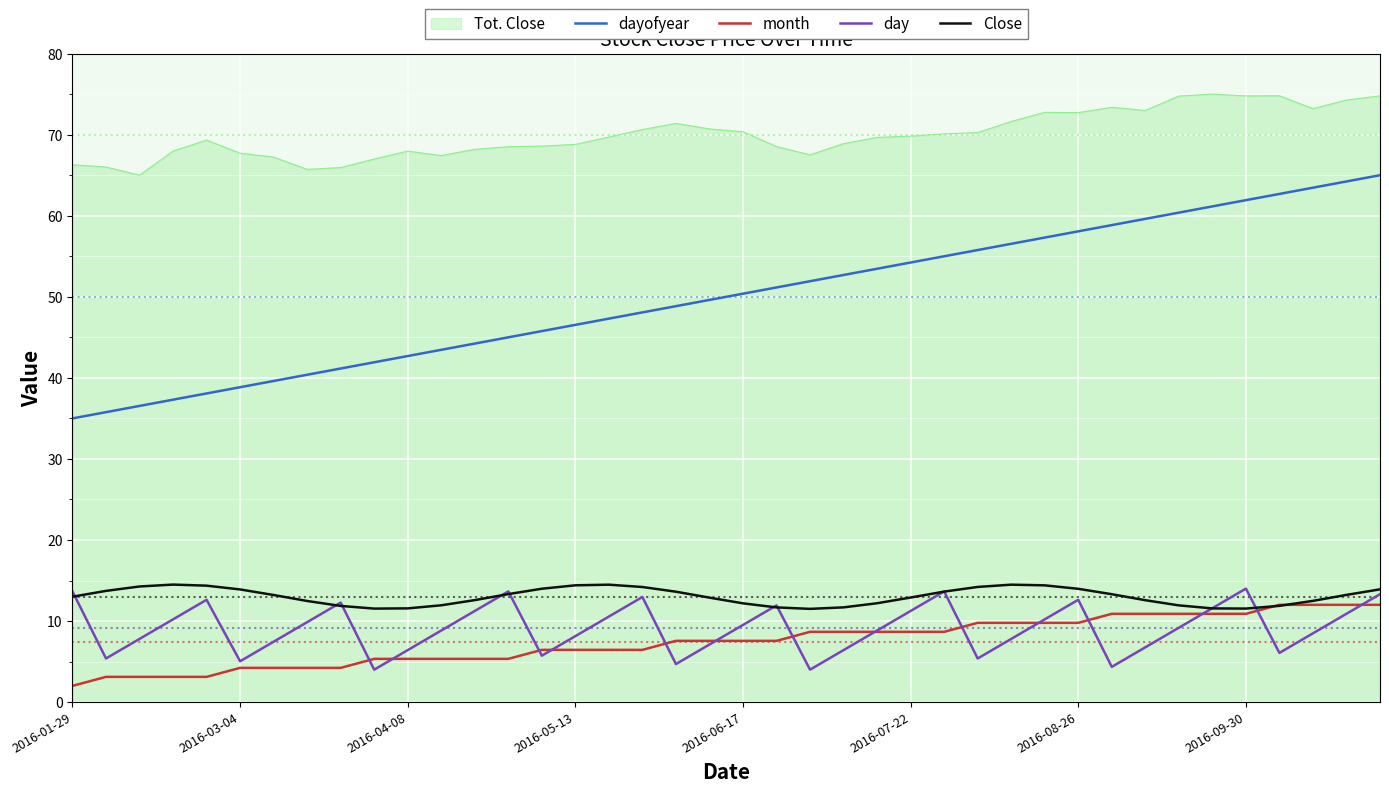

Which series has the largest range (max minus min)?

dayofyear